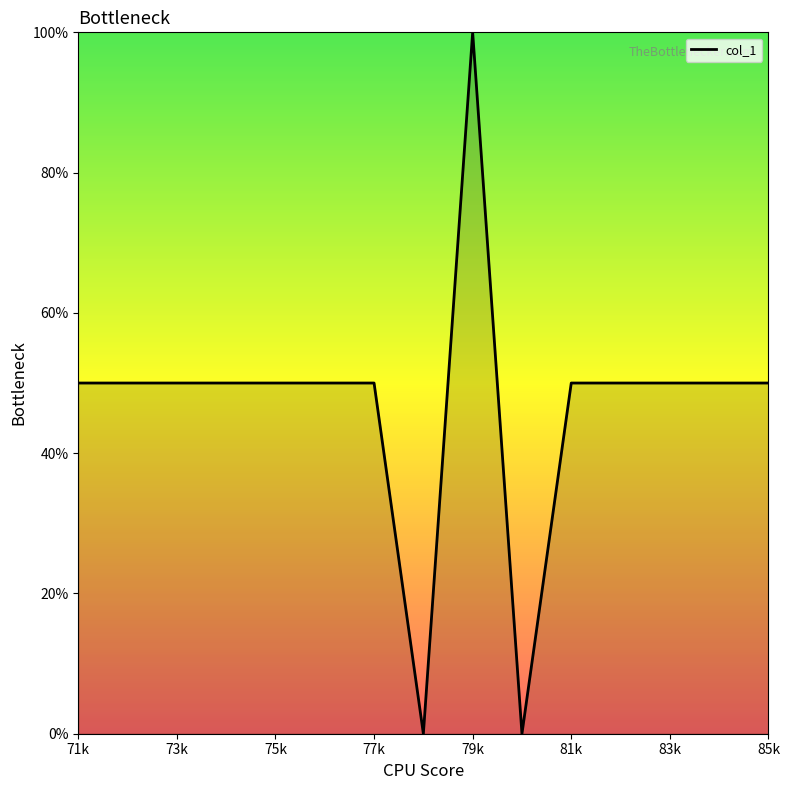

Count the number of categories in the chart.

15